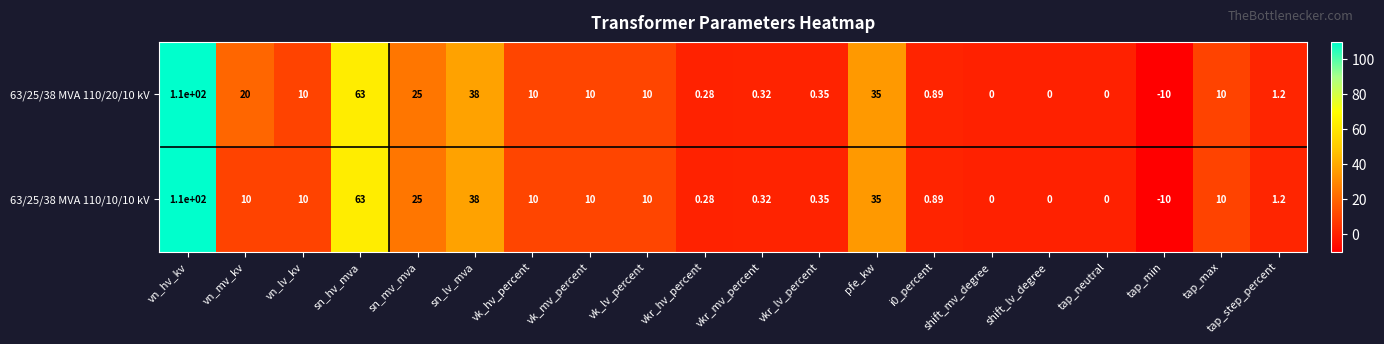

At which category is the sum across all series the highest?

vn_hv_kv